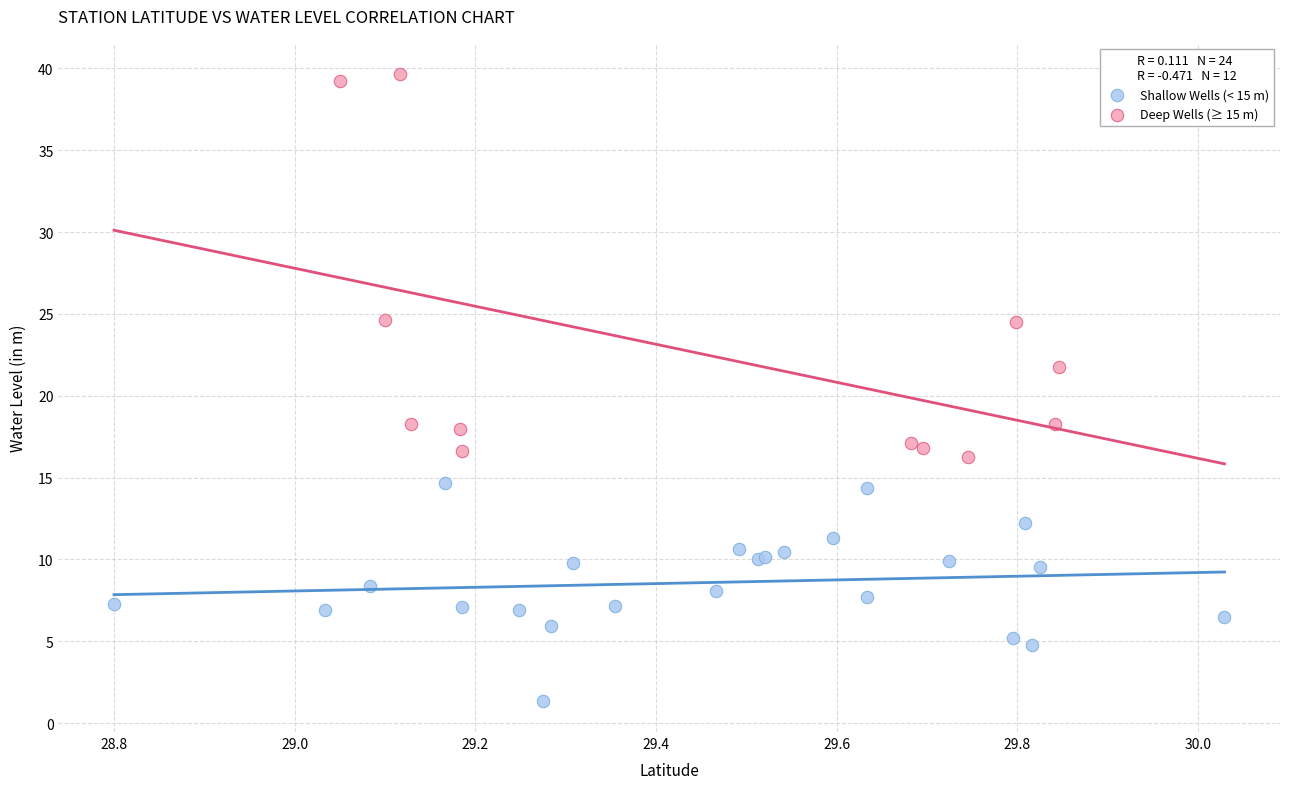

Which series reaches the minimum Y coordinate?

Shallow Wells (< 15 m)